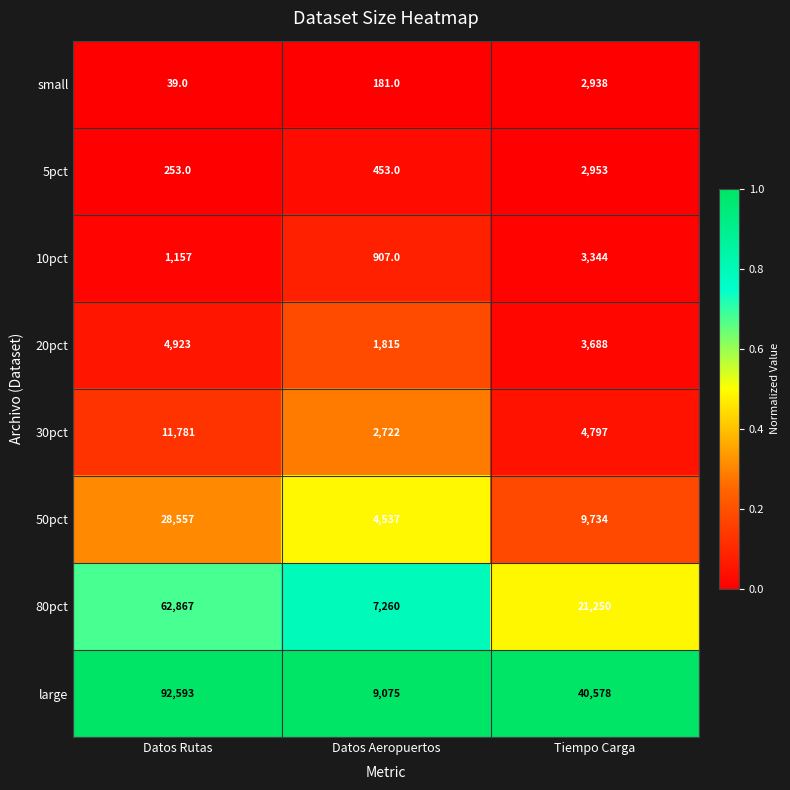

Reading left to right, extract all data points from this chart.

small: Datos Rutas=39	Datos Aeropuertos=181	Tiempo Carga=2938
5pct: Datos Rutas=253	Datos Aeropuertos=453	Tiempo Carga=2953
10pct: Datos Rutas=1157	Datos Aeropuertos=907	Tiempo Carga=3344
20pct: Datos Rutas=4923	Datos Aeropuertos=1815	Tiempo Carga=3688
30pct: Datos Rutas=11781	Datos Aeropuertos=2722	Tiempo Carga=4797
50pct: Datos Rutas=28557	Datos Aeropuertos=4537	Tiempo Carga=9734
80pct: Datos Rutas=62867	Datos Aeropuertos=7260	Tiempo Carga=21250
large: Datos Rutas=92593	Datos Aeropuertos=9075	Tiempo Carga=40578